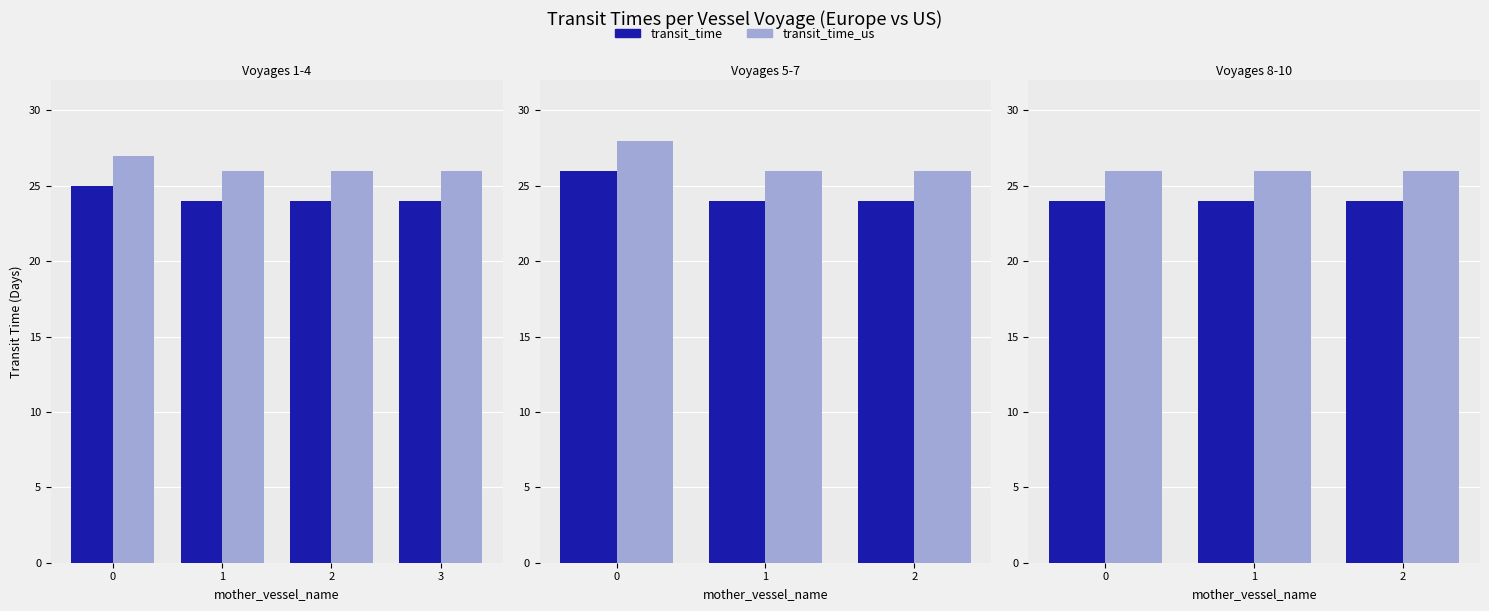

List the series in order of their overall mean, highest first.

transit_time_us, transit_time